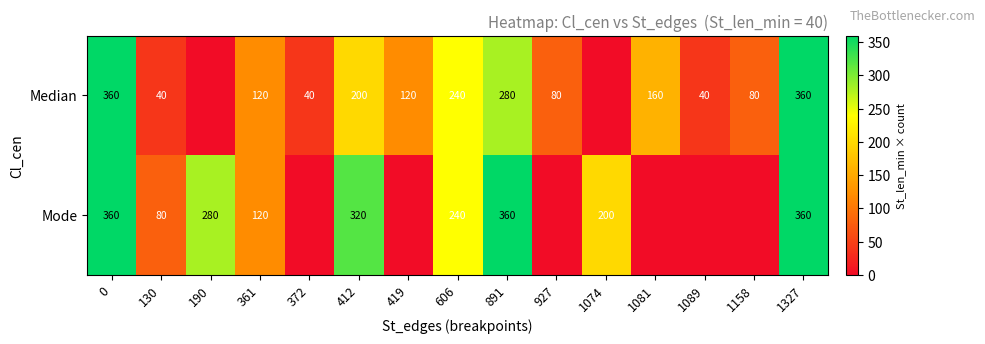

What is the total value across all series at 190?

280